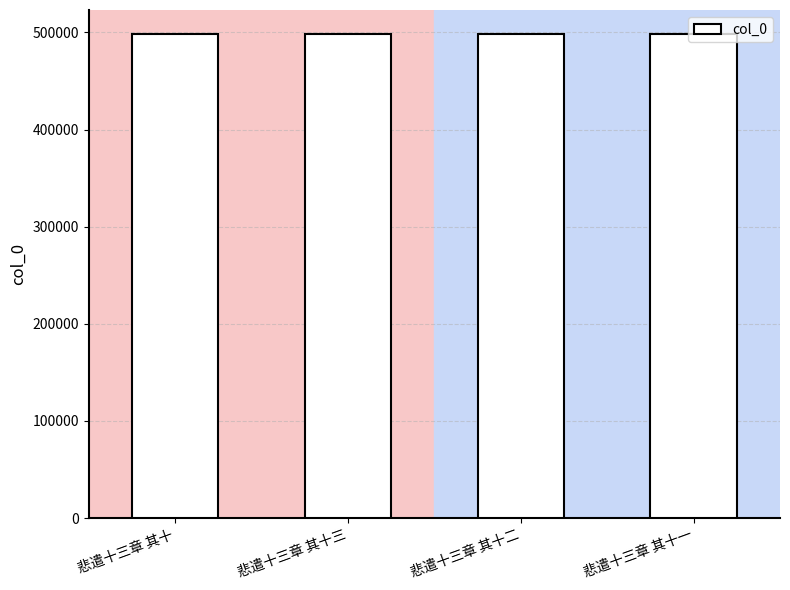

Approximately how many times larger is the value at 悲遣十三章 其十一 compared to 悲遣十三章 其十二?

1.0